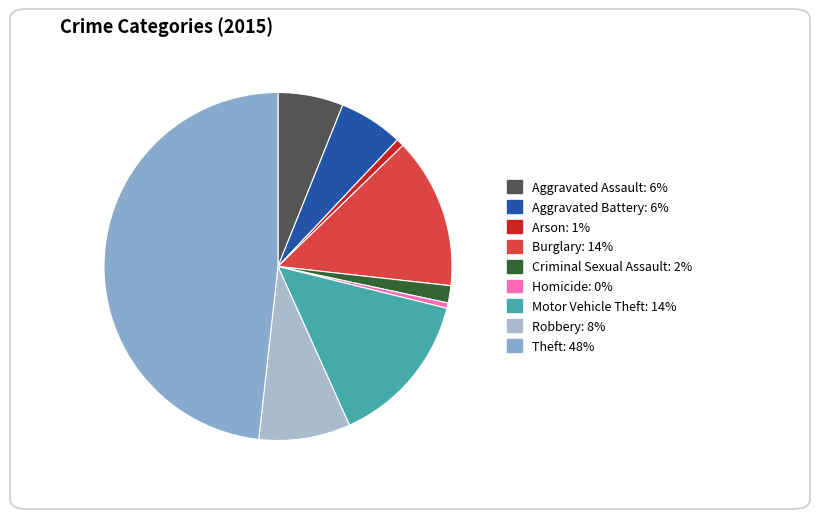

What portion of the pie excludes Aggravated Assault?

93.9%